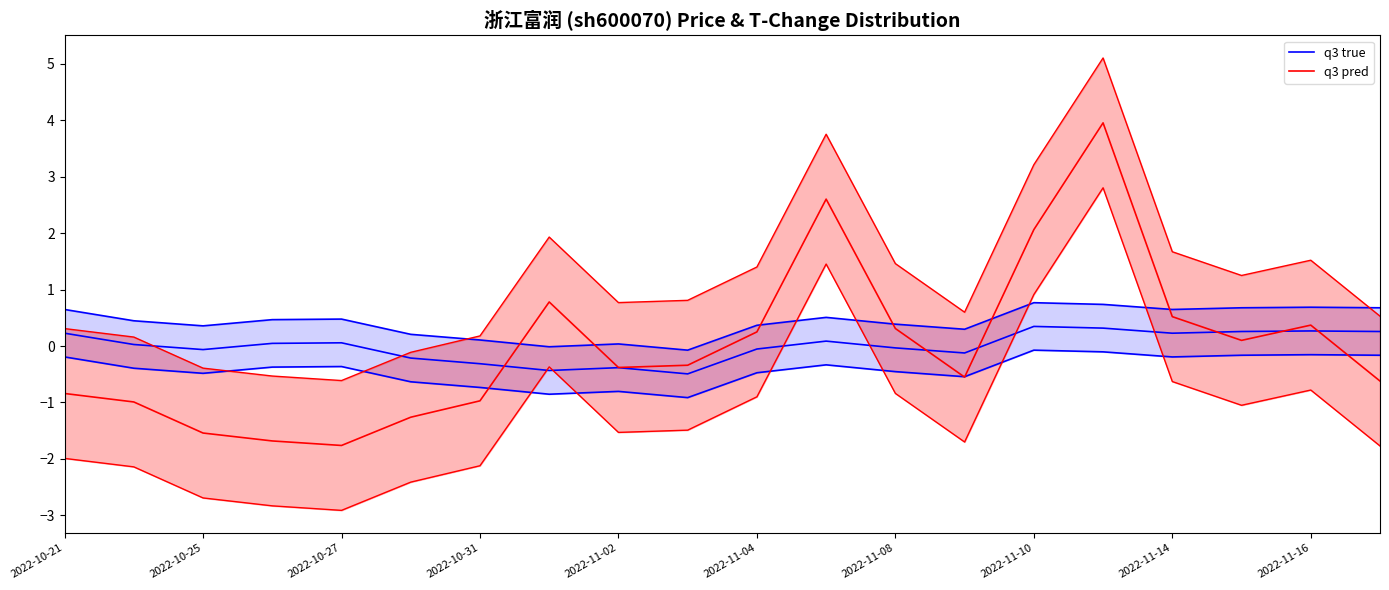

Reading left to right, extract all data points from this chart.

q3 true: 0.2	0.0	-0.1	0.0	0.1	-0.2	-0.3	-0.4	-0.4	-0.5	-0.1	0.1	-0.0	-0.1	0.3	0.3	0.2	0.3	0.3	0.3
q3 pred: -0.8	-1.0	-1.5	-1.7	-1.8	-1.3	-1.0	0.8	-0.4	-0.3	0.2	2.6	0.3	-0.6	2.1	3.9	0.5	0.1	0.4	-0.6